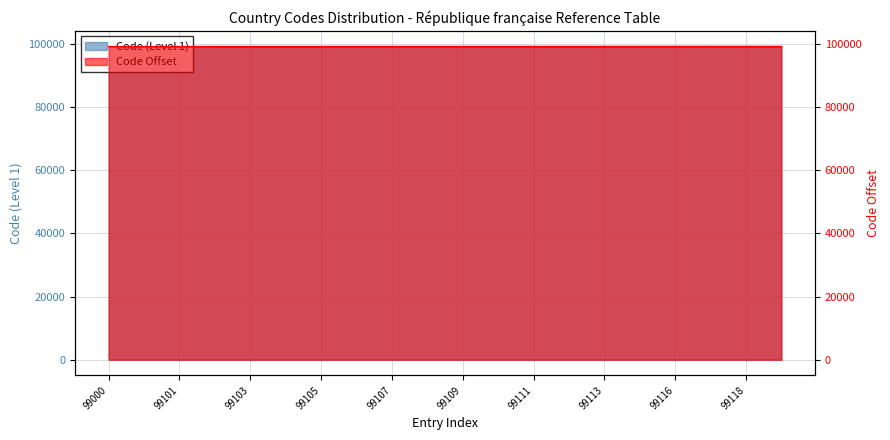

True or false: Code (Level 1) has more than 1 points higher than both neighbors.

False